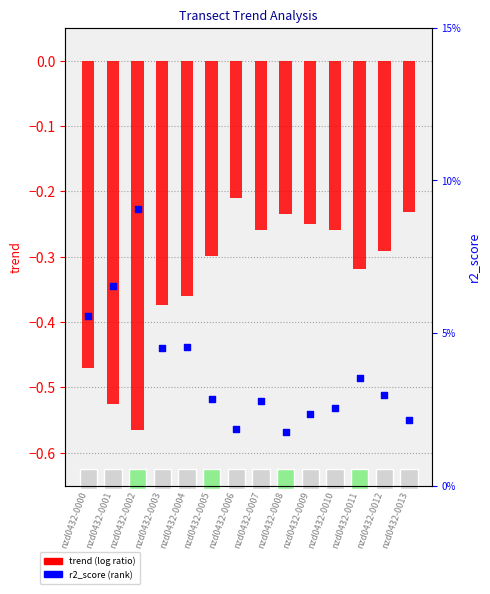

Is the value of r2_score at nzd0432-0013 greater than the value of trend at nzd0432-0001?

Yes